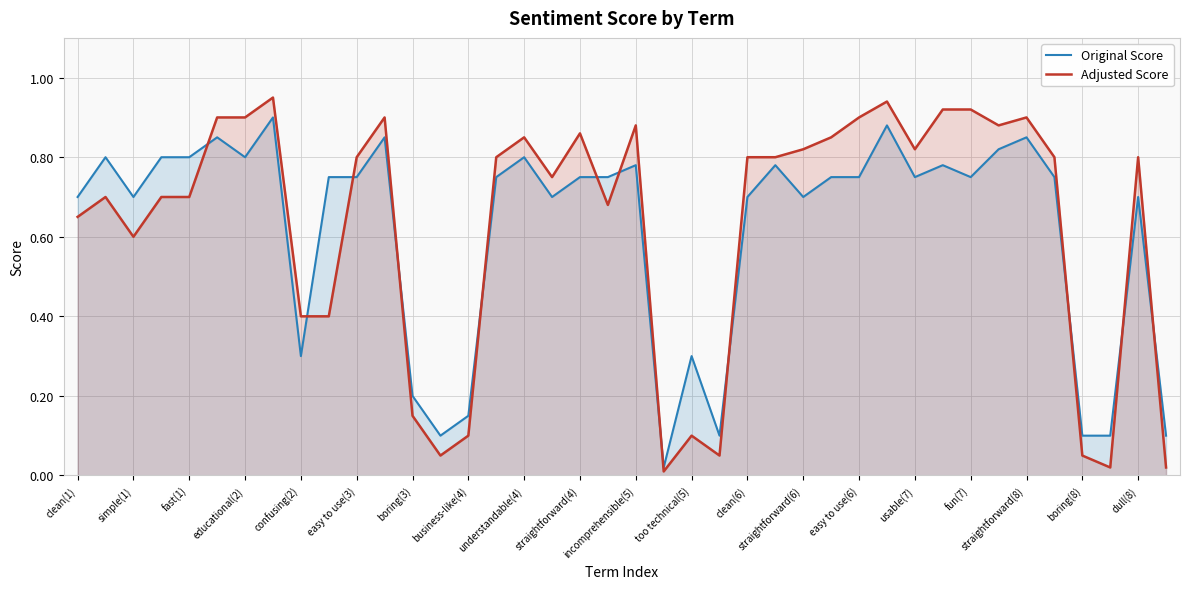

What is the difference between the maximum and second lowest values in the Adjusted Score series?

0.9